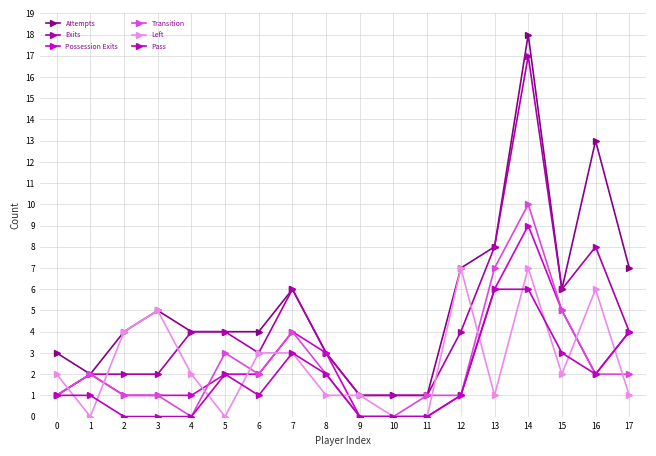

What is the average value of the Exits series?

4